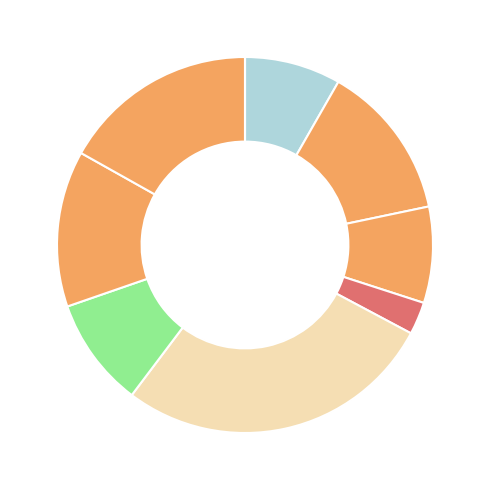

Is there any slice that represents more than half of the pie?

No